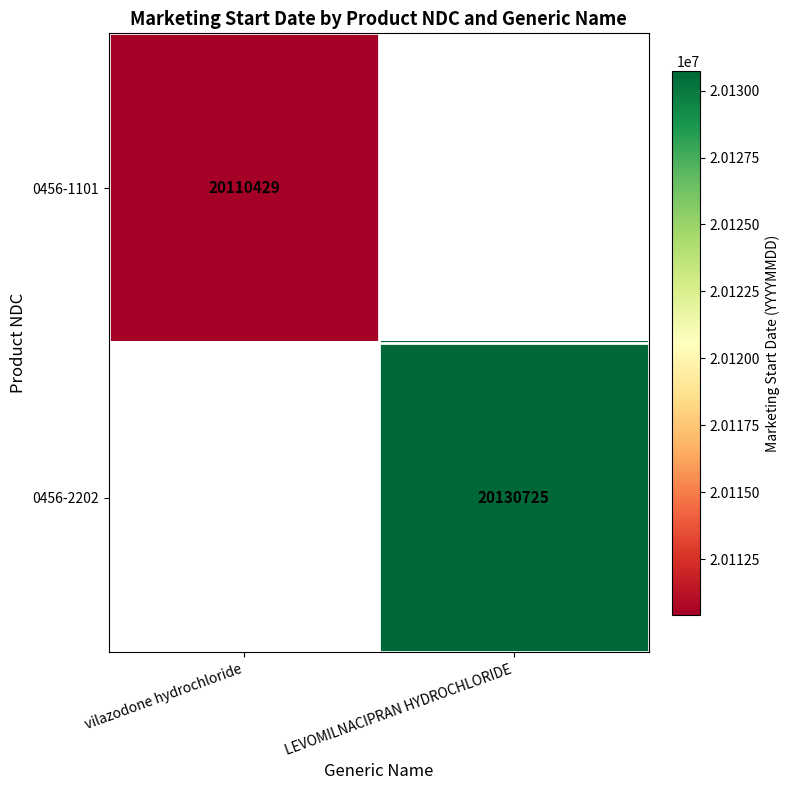

Is it true that 0456-2202 equals 7736869 at LEVOMILNACIPRAN HYDROCHLORIDE?

False